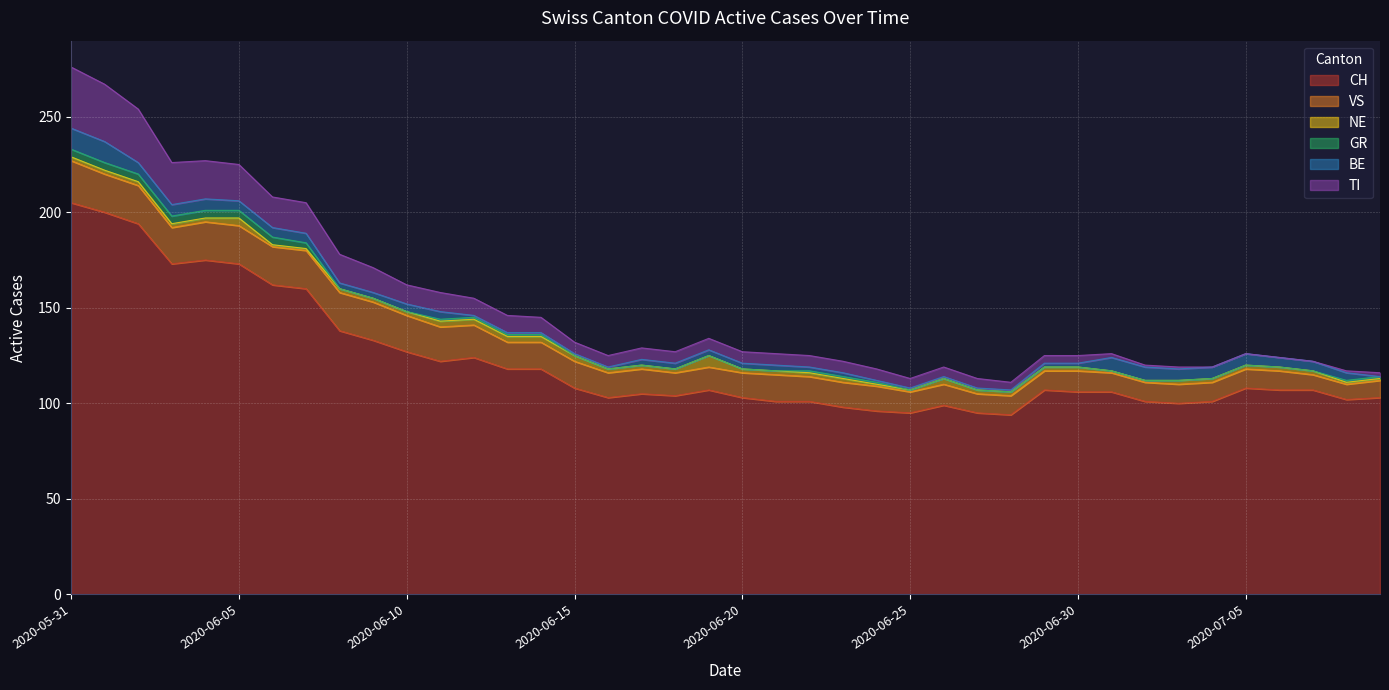

True or false: CH and NE intersect in this chart.

False